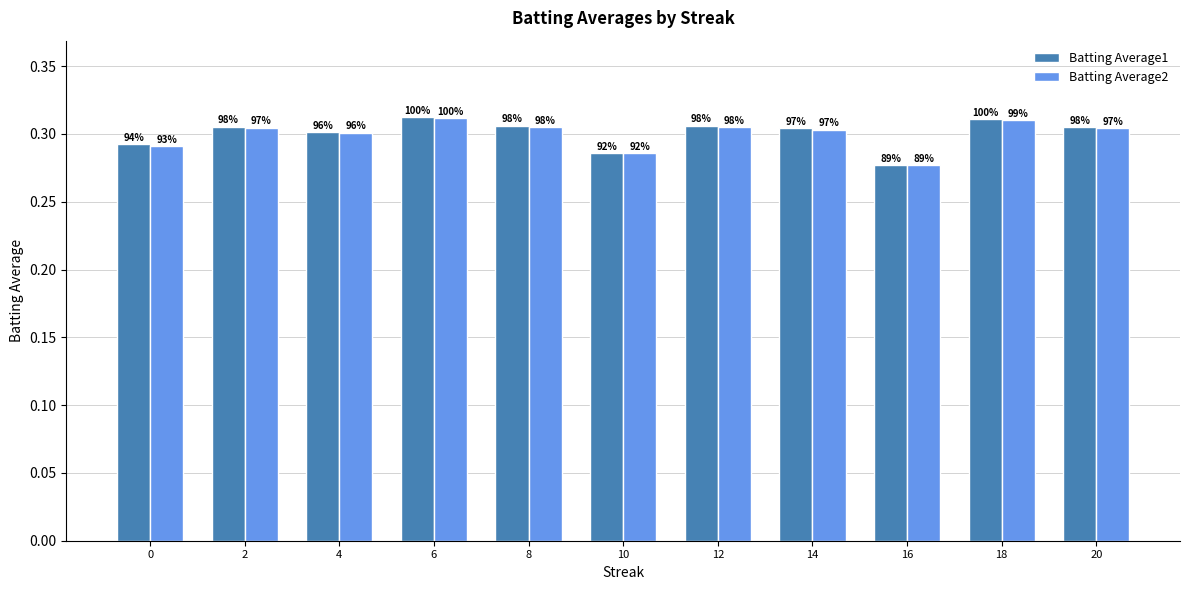

Reading right to left, list all the values displayed in this chart.

Batting Average1: 0.3	0.3	0.3	0.3	0.3	0.3	0.3	0.3	0.3	0.3	0.3
Batting Average2: 0.3	0.3	0.3	0.3	0.3	0.3	0.3	0.3	0.3	0.3	0.3